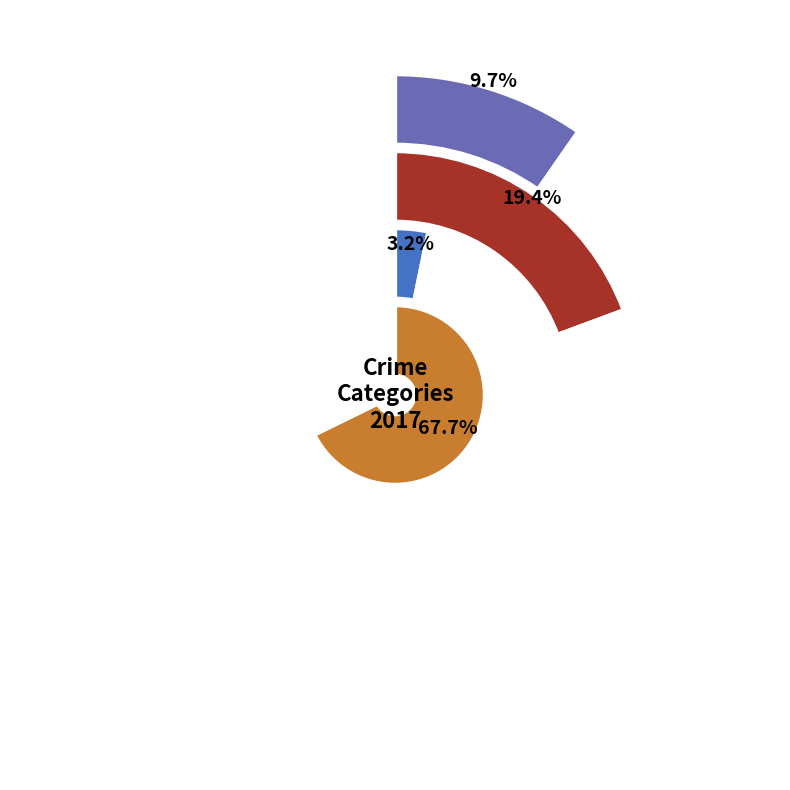

Count the number of slices in the pie.

4